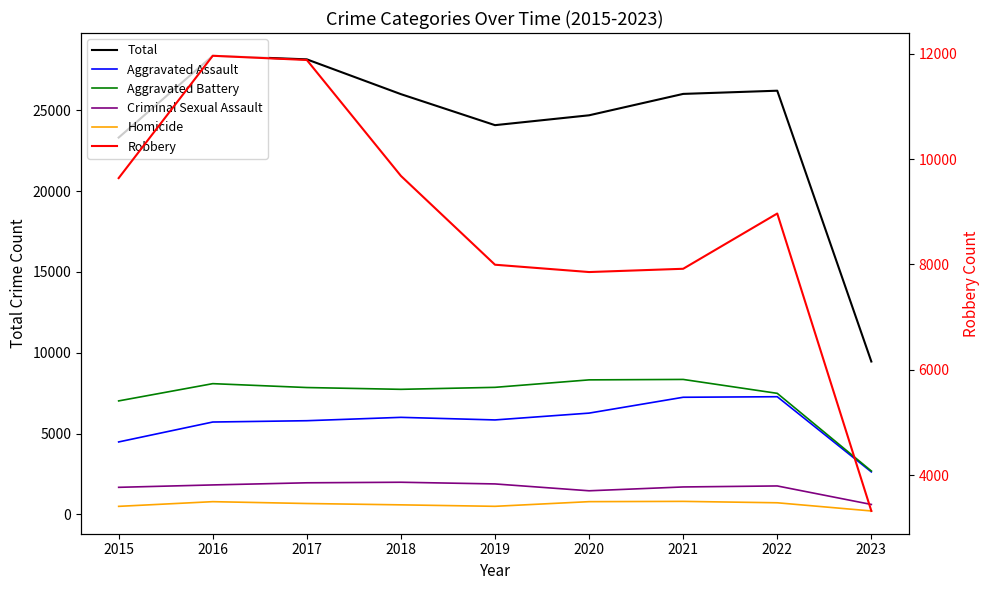

Count the number of data series in this chart.

6